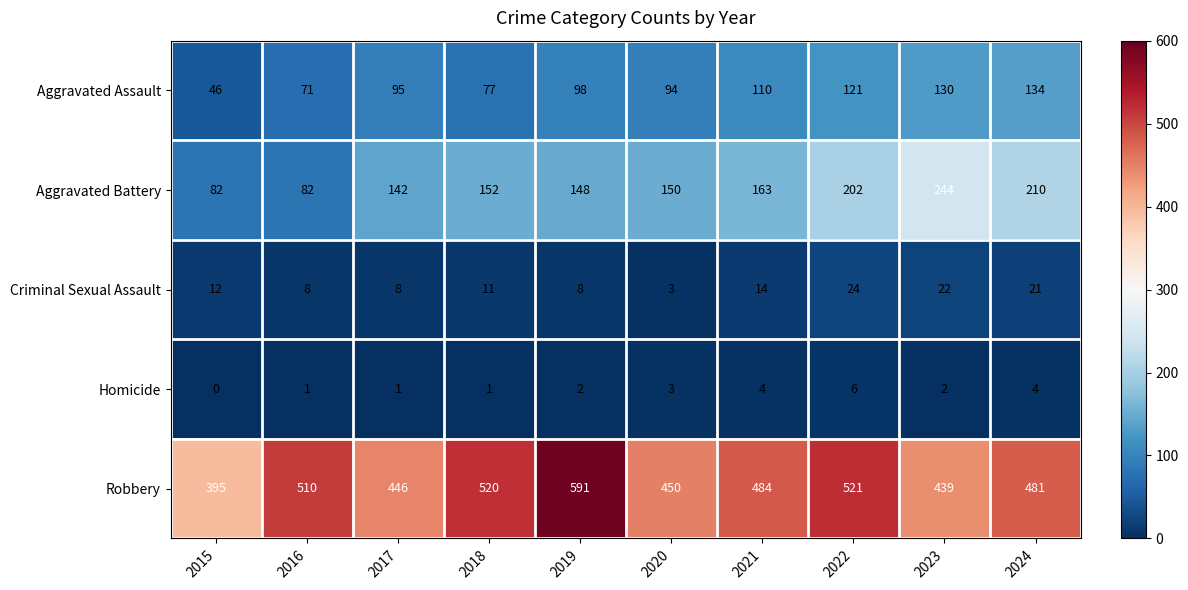

What is the difference between the maximum and minimum values in the Robbery series?

196